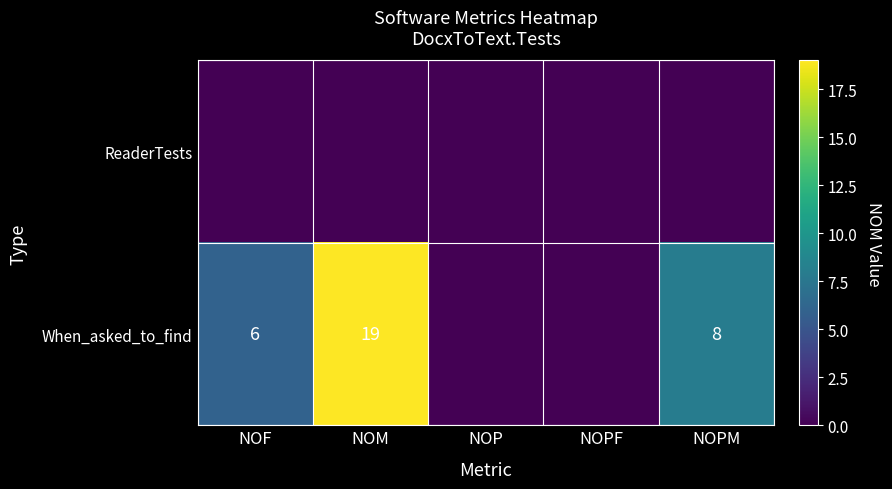

Is it true that When_asked_to_find equals 6 at NOF?

True